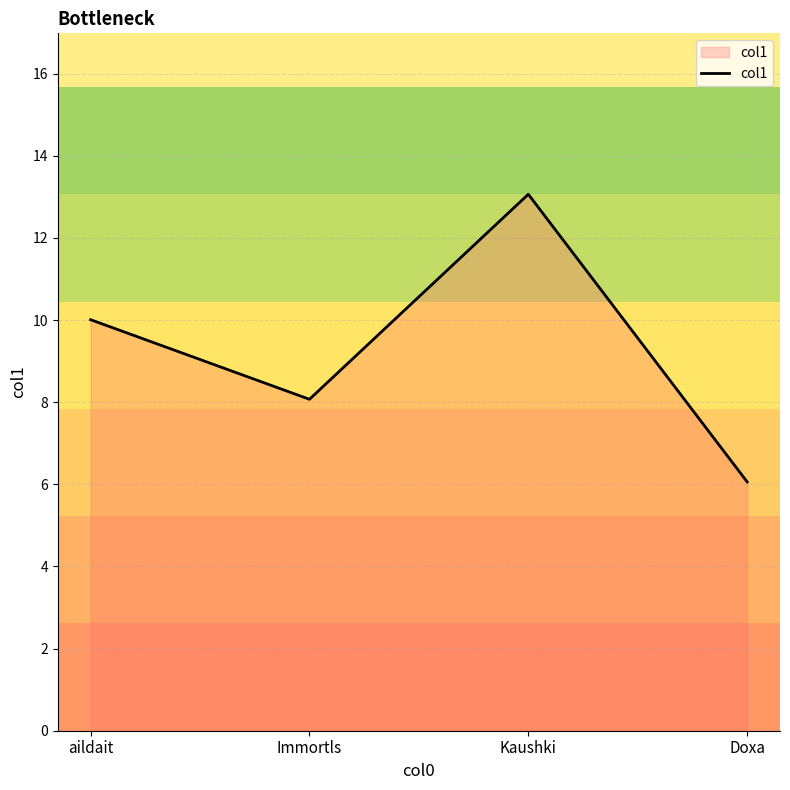

How many lines are shown in the chart?

1